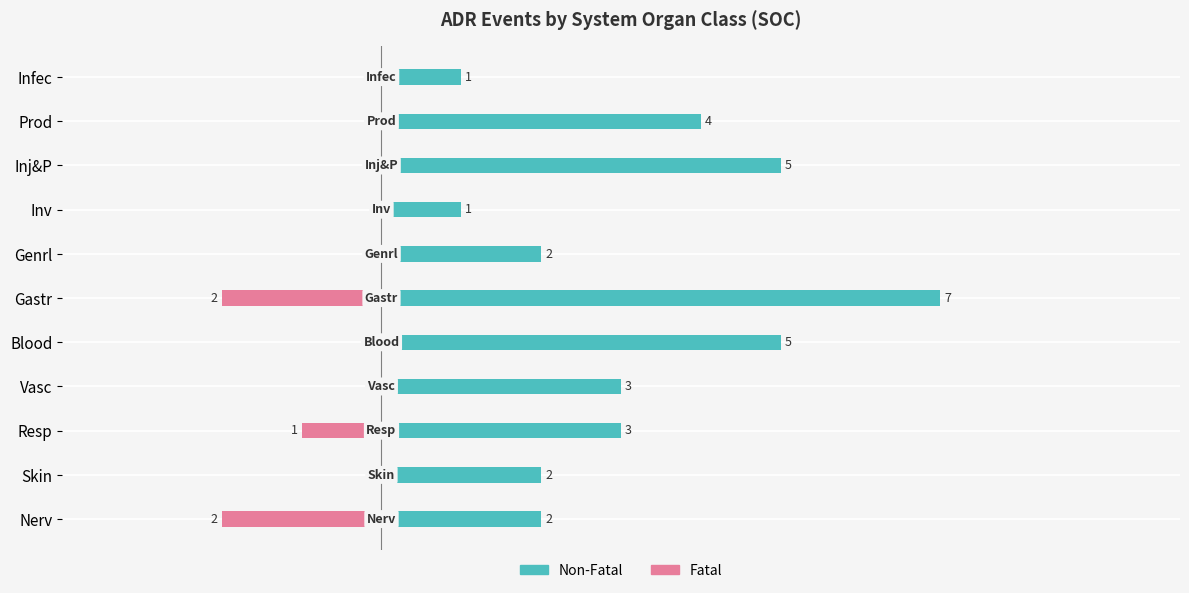

What is the difference between the second highest and second lowest values in the Non-Fatal series?

4